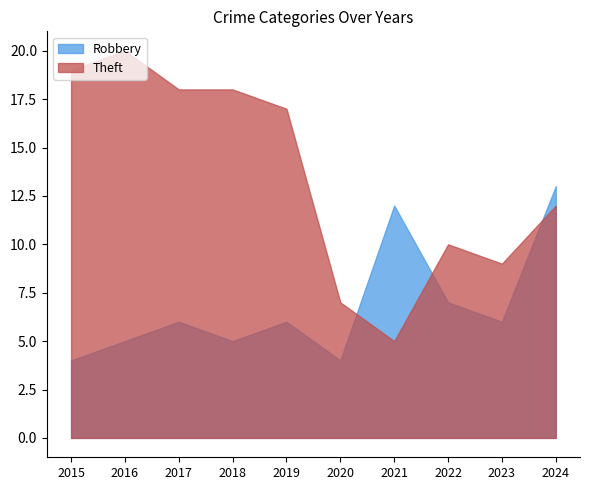

What are all the series names shown in the legend?

Robbery, Theft